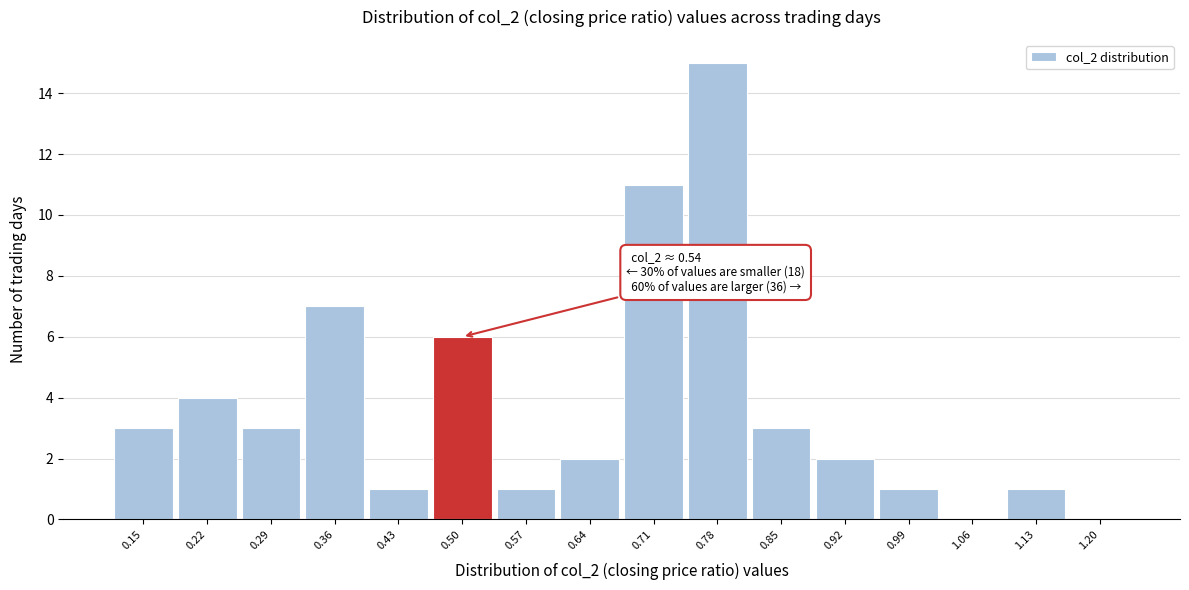

Reading left to right, extract all data points from this chart.

0.15=3	0.22=4	0.29=3	0.36=7	0.43=1	0.50=6	0.57=1	0.64=2	0.71=11	0.78=15	0.85=3	0.92=2	0.99=1	1.06=0	1.13=1	1.20=0